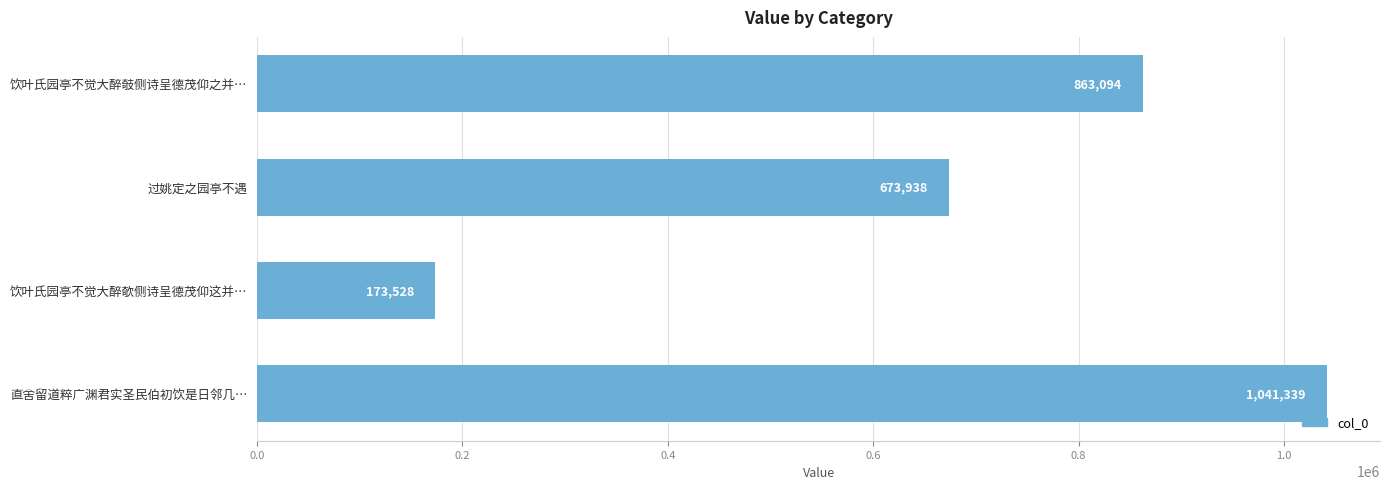

The chart shows a value of 863094 at 饮叶氏园亭不觉大醉攲侧诗呈德茂仰之并…. True or false?

True